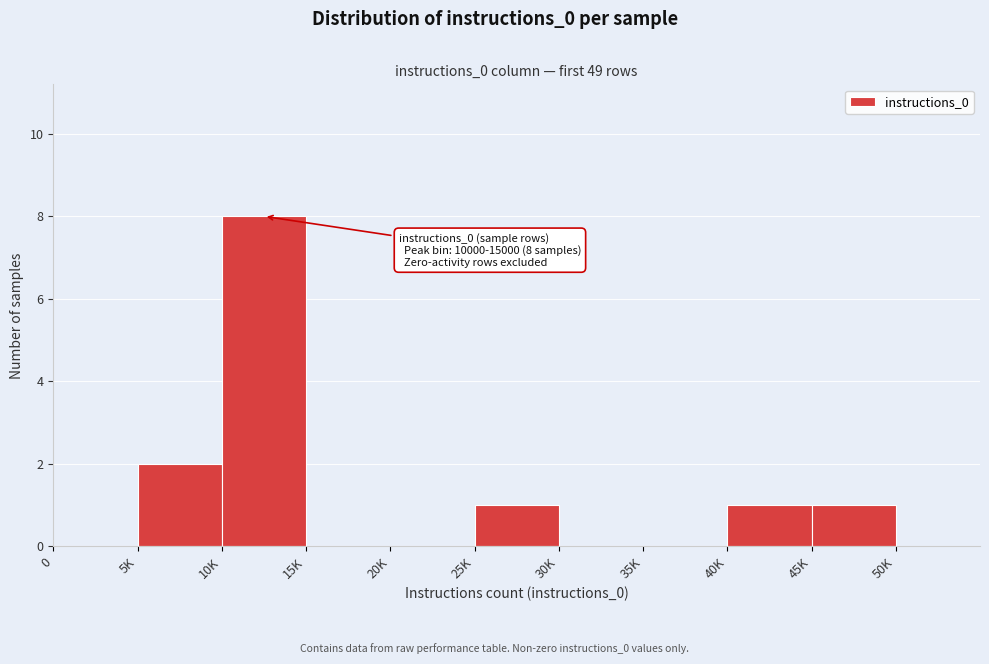

Reading left to right, extract all data points from this chart.

0=0	5K=2	10K=8	15K=0	20K=0	25K=1	30K=0	35K=0	40K=1	45K=1